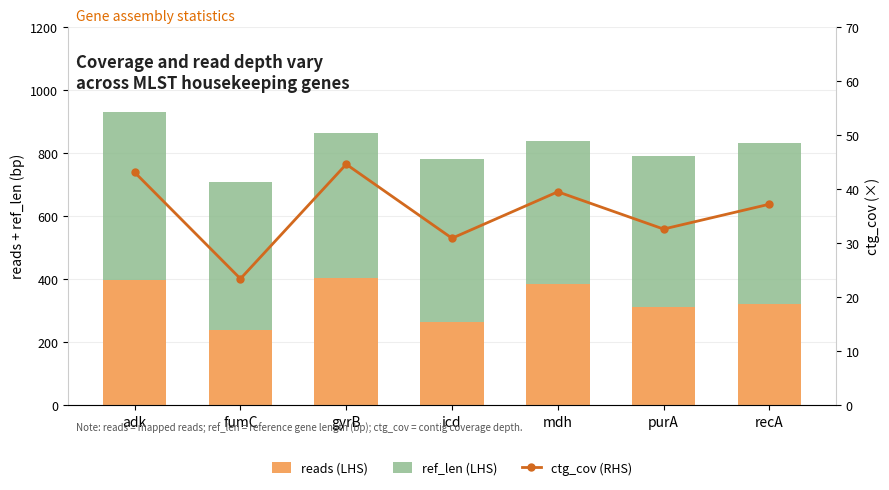

Which series has the largest range (max minus min)?

reads (LHS)